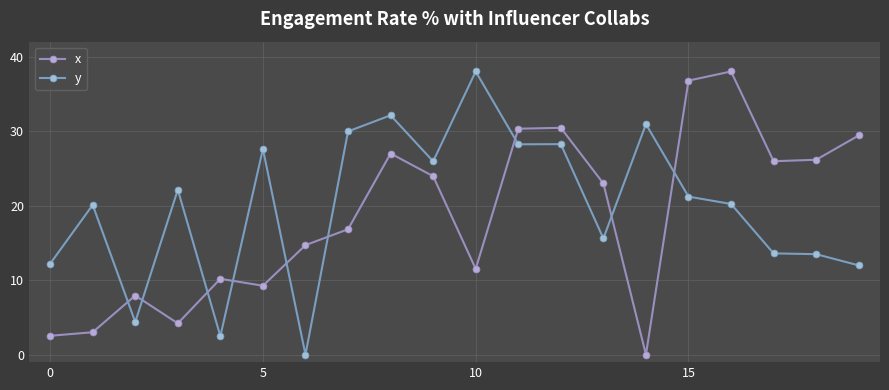

What is the label of the 18th point from the left?

17